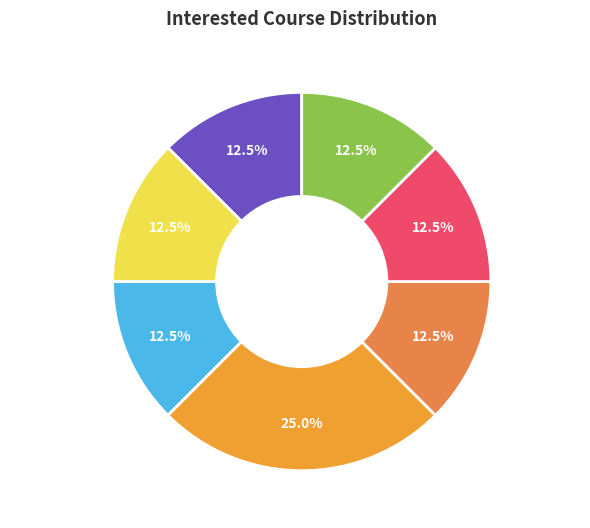

What is the ratio of the value at DSA to the value at Power BI?

2.0